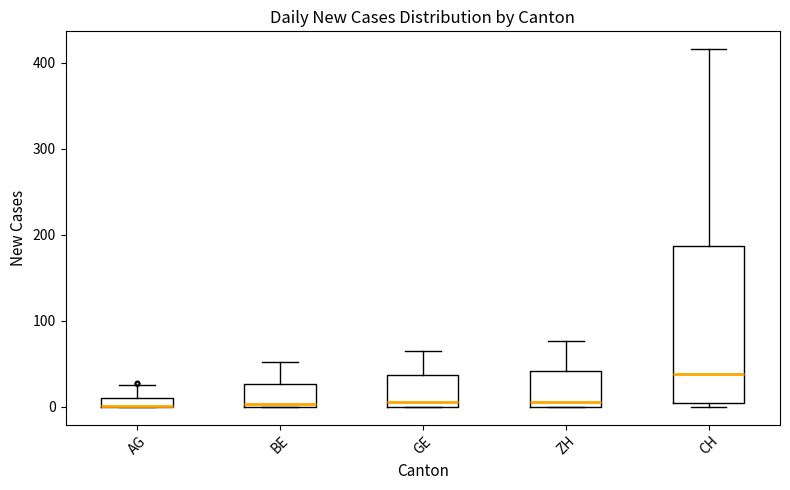

Comparing the boxes themselves (not the whiskers), which one is the tallest?

CH